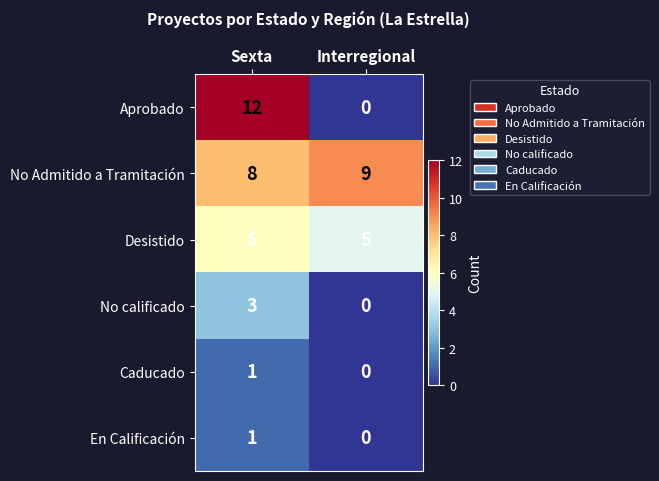

At which label is No Admitido a Tramitación closest to 8?

Sexta